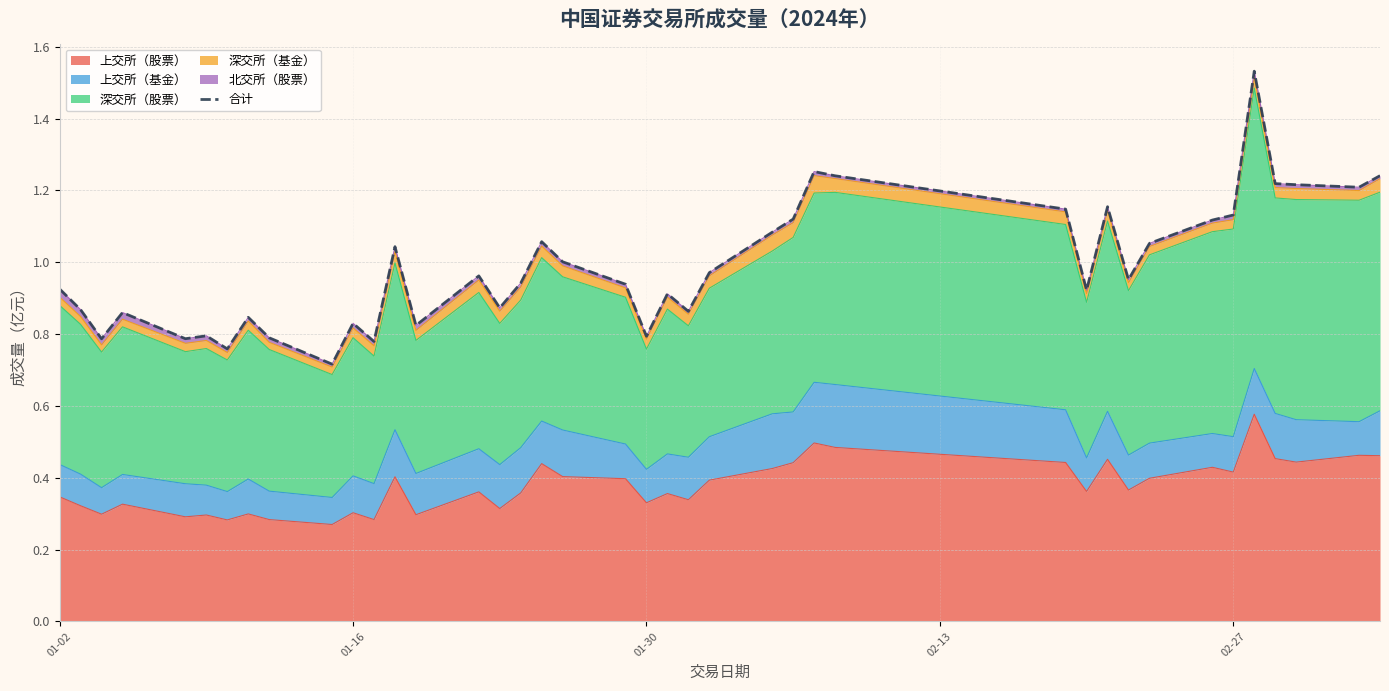

True or false: the data shows 1.1 at 8.

False